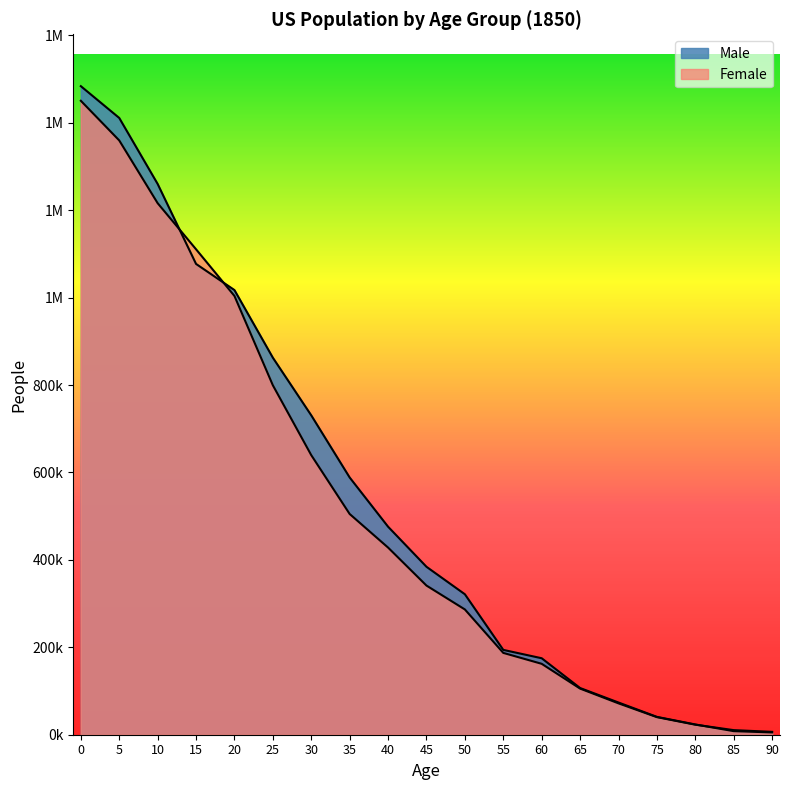

Where is Male nearest to the value 744524?

30